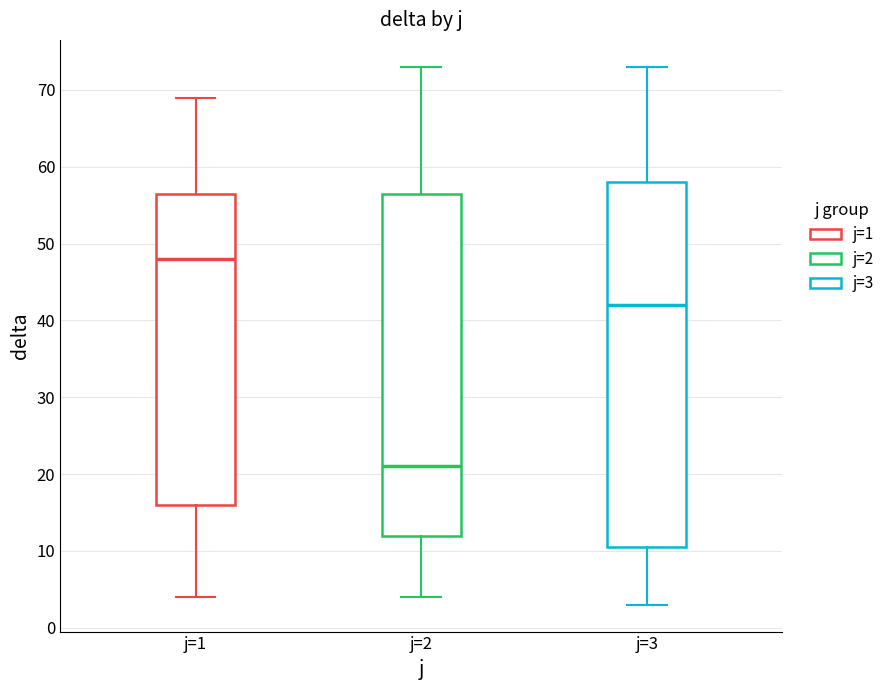

Reading left to right, transcribe this box plot: for each box, give where its median line is, the range the box spans, and where its two whiskers end, as read against the y-axis. The values are not printed on the chart, so give them approximately, as read against the axis.

j=1: median 48, box 16 to 57, whiskers 4 to 69
j=2: median 21, box 12 to 57, whiskers 4 to 73
j=3: median 42, box 11 to 58, whiskers 3 to 73